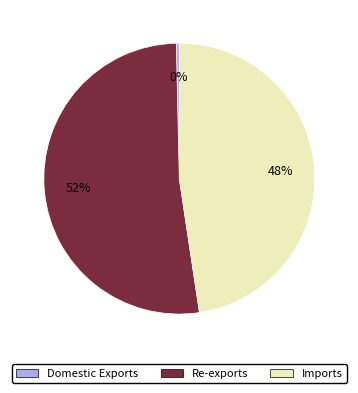

To the nearest percent, what is the average slice percentage?

33%